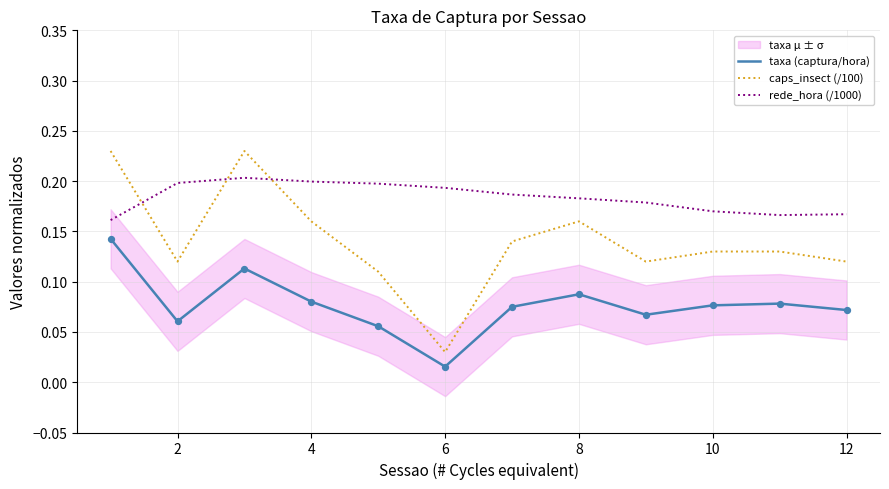

Which series contains the lowest Y value?

taxa (captura/hora)